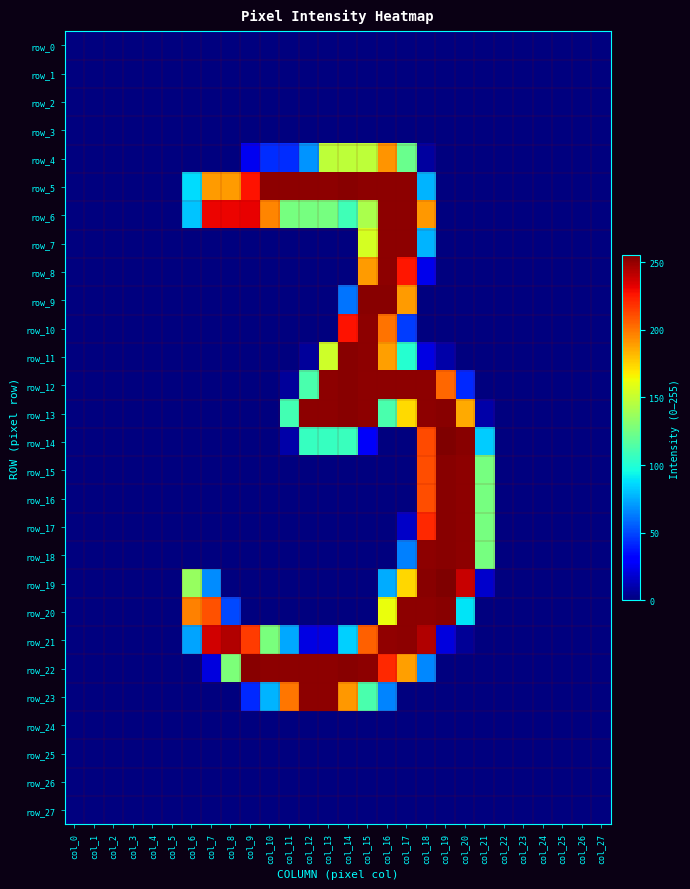

Reading right to left, extract all data points from this chart.

row_0: col_27=0	col_26=0	col_25=0	col_24=0	col_23=0	col_22=0	col_21=0	col_20=0	col_19=0	col_18=0	col_17=0	col_16=0	col_15=0	col_14=0	col_13=0	col_12=0	col_11=0	col_10=0	col_9=0	col_8=0	col_7=0	col_6=0	col_5=0	col_4=0	col_3=0	col_2=0	col_1=0	col_0=0
row_1: col_27=0	col_26=0	col_25=0	col_24=0	col_23=0	col_22=0	col_21=0	col_20=0	col_19=0	col_18=0	col_17=0	col_16=0	col_15=0	col_14=0	col_13=0	col_12=0	col_11=0	col_10=0	col_9=0	col_8=0	col_7=0	col_6=0	col_5=0	col_4=0	col_3=0	col_2=0	col_1=0	col_0=0
row_2: col_27=0	col_26=0	col_25=0	col_24=0	col_23=0	col_22=0	col_21=0	col_20=0	col_19=0	col_18=0	col_17=0	col_16=0	col_15=0	col_14=0	col_13=0	col_12=0	col_11=0	col_10=0	col_9=0	col_8=0	col_7=0	col_6=0	col_5=0	col_4=0	col_3=0	col_2=0	col_1=0	col_0=0
row_3: col_27=0	col_26=0	col_25=0	col_24=0	col_23=0	col_22=0	col_21=0	col_20=0	col_19=0	col_18=0	col_17=0	col_16=0	col_15=0	col_14=0	col_13=0	col_12=0	col_11=0	col_10=0	col_9=0	col_8=0	col_7=0	col_6=0	col_5=0	col_4=0	col_3=0	col_2=0	col_1=0	col_0=0
row_4: col_27=0	col_26=0	col_25=0	col_24=0	col_23=0	col_22=0	col_21=0	col_20=0	col_19=0	col_18=7	col_17=122	col_16=192	col_15=148	col_14=148	col_13=148	col_12=69	col_11=43	col_10=43	col_9=25	col_8=0	col_7=0	col_6=0	col_5=0	col_4=0	col_3=0	col_2=0	col_1=0	col_0=0
row_5: col_27=0	col_26=0	col_25=0	col_24=0	col_23=0	col_22=0	col_21=0	col_20=0	col_19=0	col_18=77	col_17=252	col_16=252	col_15=252	col_14=253	col_13=252	col_12=252	col_11=252	col_10=252	col_9=227	col_8=190	col_7=190	col_6=87	col_5=0	col_4=0	col_3=0	col_2=0	col_1=0	col_0=0
row_6: col_27=0	col_26=0	col_25=0	col_24=0	col_23=0	col_22=0	col_21=0	col_20=0	col_19=0	col_18=191	col_17=252	col_16=252	col_15=142	col_14=109	col_13=126	col_12=126	col_11=126	col_10=196	col_9=232	col_8=231	col_7=231	col_6=81	col_5=0	col_4=0	col_3=0	col_2=0	col_1=0	col_0=0
row_7: col_27=0	col_26=0	col_25=0	col_24=0	col_23=0	col_22=0	col_21=0	col_20=0	col_19=0	col_18=77	col_17=252	col_16=252	col_15=155	col_14=0	col_13=0	col_12=0	col_11=0	col_10=0	col_9=0	col_8=0	col_7=0	col_6=0	col_5=0	col_4=0	col_3=0	col_2=0	col_1=0	col_0=0
row_8: col_27=0	col_26=0	col_25=0	col_24=0	col_23=0	col_22=0	col_21=0	col_20=0	col_19=0	col_18=24	col_17=226	col_16=252	col_15=190	col_14=0	col_13=0	col_12=0	col_11=0	col_10=0	col_9=0	col_8=0	col_7=0	col_6=0	col_5=0	col_4=0	col_3=0	col_2=0	col_1=0	col_0=0
row_9: col_27=0	col_26=0	col_25=0	col_24=0	col_23=0	col_22=0	col_21=0	col_20=0	col_19=0	col_18=0	col_17=190	col_16=253	col_15=253	col_14=61	col_13=0	col_12=0	col_11=0	col_10=0	col_9=0	col_8=0	col_7=0	col_6=0	col_5=0	col_4=0	col_3=0	col_2=0	col_1=0	col_0=0
row_10: col_27=0	col_26=0	col_25=0	col_24=0	col_23=0	col_22=0	col_21=0	col_20=0	col_19=0	col_18=0	col_17=47	col_16=201	col_15=252	col_14=227	col_13=0	col_12=0	col_11=0	col_10=0	col_9=0	col_8=0	col_7=0	col_6=0	col_5=0	col_4=0	col_3=0	col_2=0	col_1=0	col_0=0
row_11: col_27=0	col_26=0	col_25=0	col_24=0	col_23=0	col_22=0	col_21=0	col_20=0	col_19=9	col_18=22	col_17=101	col_16=189	col_15=252	col_14=253	col_13=153	col_12=6	col_11=0	col_10=0	col_9=0	col_8=0	col_7=0	col_6=0	col_5=0	col_4=0	col_3=0	col_2=0	col_1=0	col_0=0
row_12: col_27=0	col_26=0	col_25=0	col_24=0	col_23=0	col_22=0	col_21=0	col_20=42	col_19=204	col_18=252	col_17=252	col_16=252	col_15=252	col_14=253	col_13=252	col_12=112	col_11=6	col_10=0	col_9=0	col_8=0	col_7=0	col_6=0	col_5=0	col_4=0	col_3=0	col_2=0	col_1=0	col_0=0
row_13: col_27=0	col_26=0	col_25=0	col_24=0	col_23=0	col_22=0	col_21=9	col_20=186	col_19=253	col_18=252	col_17=173	col_16=112	col_15=252	col_14=253	col_13=252	col_12=252	col_11=110	col_10=0	col_9=0	col_8=0	col_7=0	col_6=0	col_5=0	col_4=0	col_3=0	col_2=0	col_1=0	col_0=0
row_14: col_27=0	col_26=0	col_25=0	col_24=0	col_23=0	col_22=0	col_21=83	col_20=253	col_19=255	col_18=212	col_17=0	col_16=0	col_15=27	col_14=107	col_13=106	col_12=106	col_11=9	col_10=0	col_9=0	col_8=0	col_7=0	col_6=0	col_5=0	col_4=0	col_3=0	col_2=0	col_1=0	col_0=0
row_15: col_27=0	col_26=0	col_25=0	col_24=0	col_23=0	col_22=0	col_21=126	col_20=252	col_19=253	col_18=211	col_17=0	col_16=0	col_15=0	col_14=0	col_13=0	col_12=0	col_11=0	col_10=0	col_9=0	col_8=0	col_7=0	col_6=0	col_5=0	col_4=0	col_3=0	col_2=0	col_1=0	col_0=0
row_16: col_27=0	col_26=0	col_25=0	col_24=0	col_23=0	col_22=0	col_21=126	col_20=252	col_19=253	col_18=211	col_17=0	col_16=0	col_15=0	col_14=0	col_13=0	col_12=0	col_11=0	col_10=0	col_9=0	col_8=0	col_7=0	col_6=0	col_5=0	col_4=0	col_3=0	col_2=0	col_1=0	col_0=0
row_17: col_27=0	col_26=0	col_25=0	col_24=0	col_23=0	col_22=0	col_21=126	col_20=252	col_19=253	col_18=221	col_17=16	col_16=0	col_15=0	col_14=0	col_13=0	col_12=0	col_11=0	col_10=0	col_9=0	col_8=0	col_7=0	col_6=0	col_5=0	col_4=0	col_3=0	col_2=0	col_1=0	col_0=0
row_18: col_27=0	col_26=0	col_25=0	col_24=0	col_23=0	col_22=0	col_21=126	col_20=252	col_19=253	col_18=252	col_17=64	col_16=0	col_15=0	col_14=0	col_13=0	col_12=0	col_11=0	col_10=0	col_9=0	col_8=0	col_7=0	col_6=0	col_5=0	col_4=0	col_3=0	col_2=0	col_1=0	col_0=0
row_19: col_27=0	col_26=0	col_25=0	col_24=0	col_23=0	col_22=0	col_21=17	col_20=239	col_19=255	col_18=253	col_17=174	col_16=75	col_15=0	col_14=0	col_13=0	col_12=0	col_11=0	col_10=0	col_9=0	col_8=0	col_7=67	col_6=136	col_5=0	col_4=0	col_3=0	col_2=0	col_1=0	col_0=0
row_20: col_27=0	col_26=0	col_25=0	col_24=0	col_23=0	col_22=0	col_21=0	col_20=89	col_19=253	col_18=252	col_17=252	col_16=162	col_15=0	col_14=0	col_13=0	col_12=0	col_11=0	col_10=0	col_9=0	col_8=50	col_7=210	col_6=197	col_5=0	col_4=0	col_3=0	col_2=0	col_1=0	col_0=0
row_21: col_27=0	col_26=0	col_25=0	col_24=0	col_23=0	col_22=0	col_21=0	col_20=5	col_19=21	col_18=244	col_17=252	col_16=251	col_15=206	col_14=84	col_13=22	col_12=22	col_11=74	col_10=127	col_9=216	col_8=244	col_7=237	col_6=73	col_5=0	col_4=0	col_3=0	col_2=0	col_1=0	col_0=0
row_22: col_27=0	col_26=0	col_25=0	col_24=0	col_23=0	col_22=0	col_21=0	col_20=0	col_19=0	col_18=66	col_17=189	col_16=221	col_15=252	col_14=253	col_13=252	col_12=252	col_11=252	col_10=252	col_9=253	col_8=128	col_7=21	col_6=0	col_5=0	col_4=0	col_3=0	col_2=0	col_1=0	col_0=0
row_23: col_27=0	col_26=0	col_25=0	col_24=0	col_23=0	col_22=0	col_21=0	col_20=0	col_19=0	col_18=0	col_17=0	col_16=65	col_15=112	col_14=191	col_13=252	col_12=252	col_11=200	col_10=77	col_9=42	col_8=0	col_7=0	col_6=0	col_5=0	col_4=0	col_3=0	col_2=0	col_1=0	col_0=0
row_24: col_27=0	col_26=0	col_25=0	col_24=0	col_23=0	col_22=0	col_21=0	col_20=0	col_19=0	col_18=0	col_17=0	col_16=0	col_15=0	col_14=0	col_13=0	col_12=0	col_11=0	col_10=0	col_9=0	col_8=0	col_7=0	col_6=0	col_5=0	col_4=0	col_3=0	col_2=0	col_1=0	col_0=0
row_25: col_27=0	col_26=0	col_25=0	col_24=0	col_23=0	col_22=0	col_21=0	col_20=0	col_19=0	col_18=0	col_17=0	col_16=0	col_15=0	col_14=0	col_13=0	col_12=0	col_11=0	col_10=0	col_9=0	col_8=0	col_7=0	col_6=0	col_5=0	col_4=0	col_3=0	col_2=0	col_1=0	col_0=0
row_26: col_27=0	col_26=0	col_25=0	col_24=0	col_23=0	col_22=0	col_21=0	col_20=0	col_19=0	col_18=0	col_17=0	col_16=0	col_15=0	col_14=0	col_13=0	col_12=0	col_11=0	col_10=0	col_9=0	col_8=0	col_7=0	col_6=0	col_5=0	col_4=0	col_3=0	col_2=0	col_1=0	col_0=0
row_27: col_27=0	col_26=0	col_25=0	col_24=0	col_23=0	col_22=0	col_21=0	col_20=0	col_19=0	col_18=0	col_17=0	col_16=0	col_15=0	col_14=0	col_13=0	col_12=0	col_11=0	col_10=0	col_9=0	col_8=0	col_7=0	col_6=0	col_5=0	col_4=0	col_3=0	col_2=0	col_1=0	col_0=0